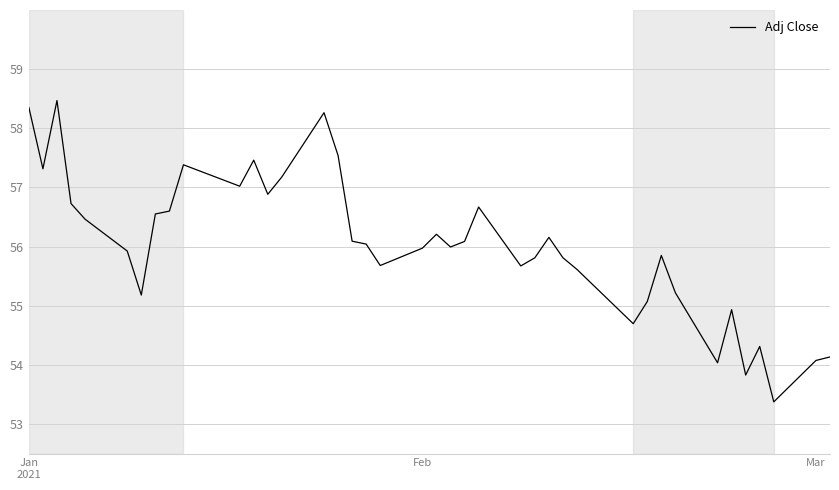

What is the average value?

56.0